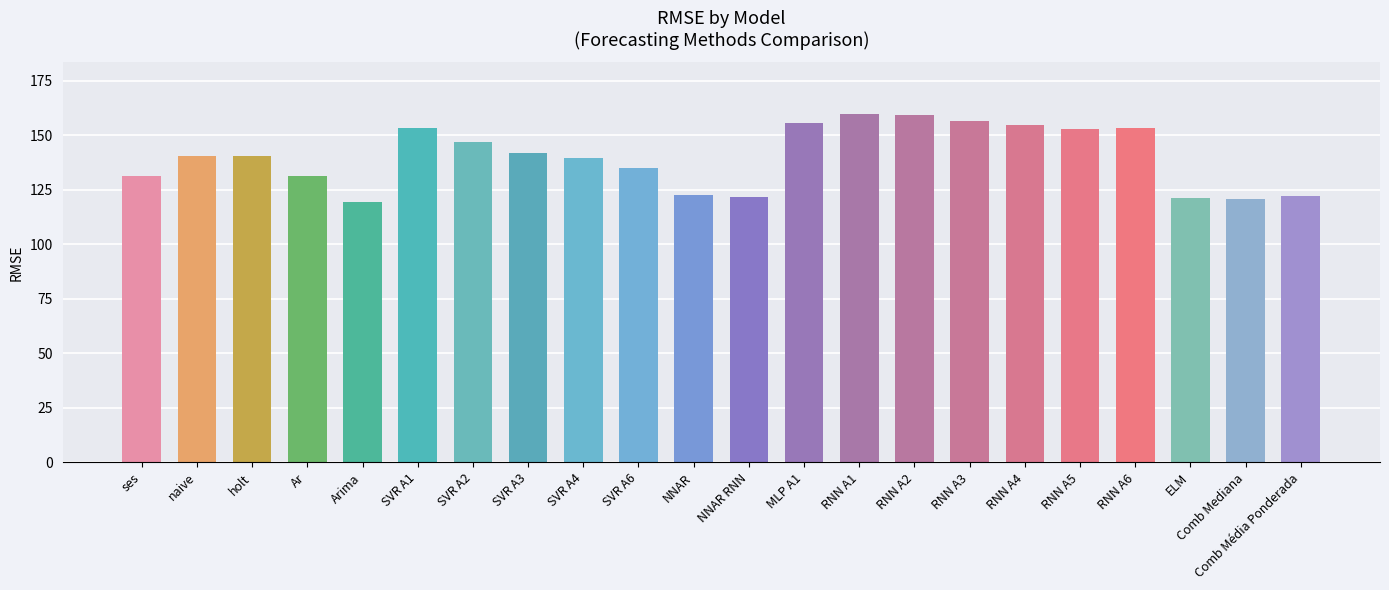

What is the minimum value shown in the chart?

119.5